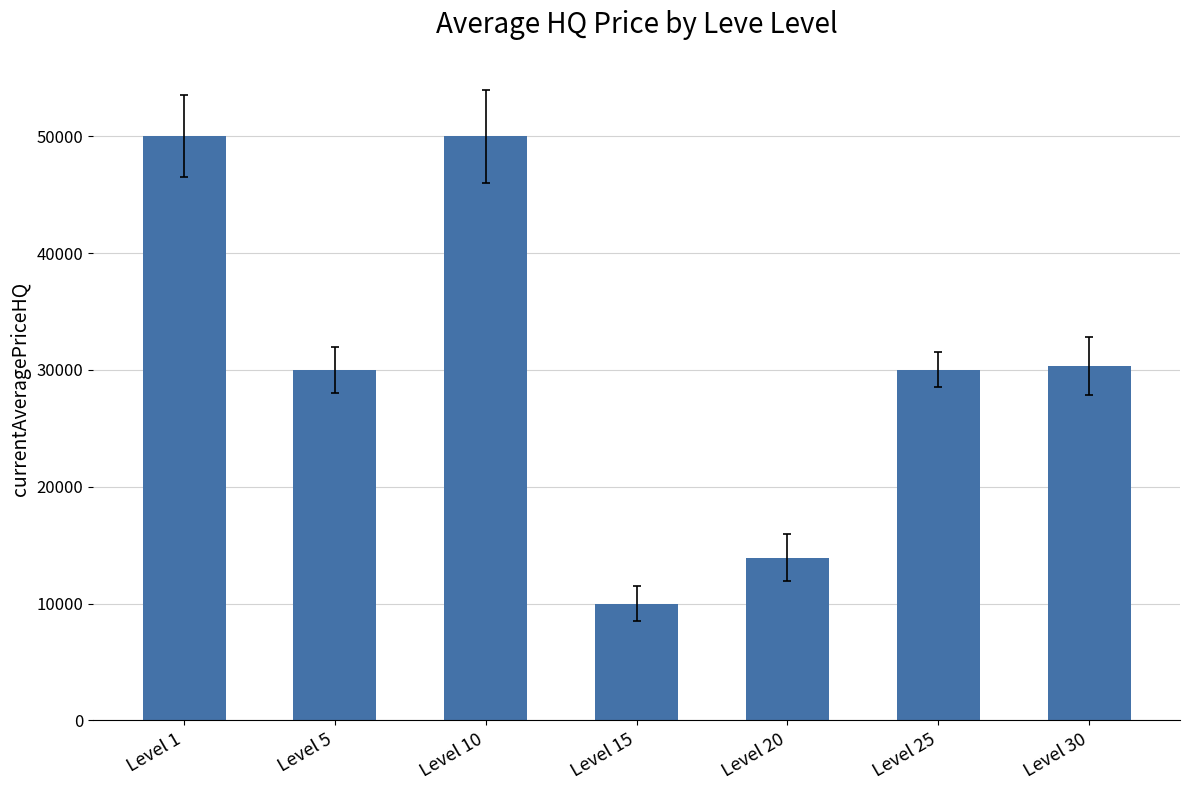

What is the greatest value displayed?

50006.0